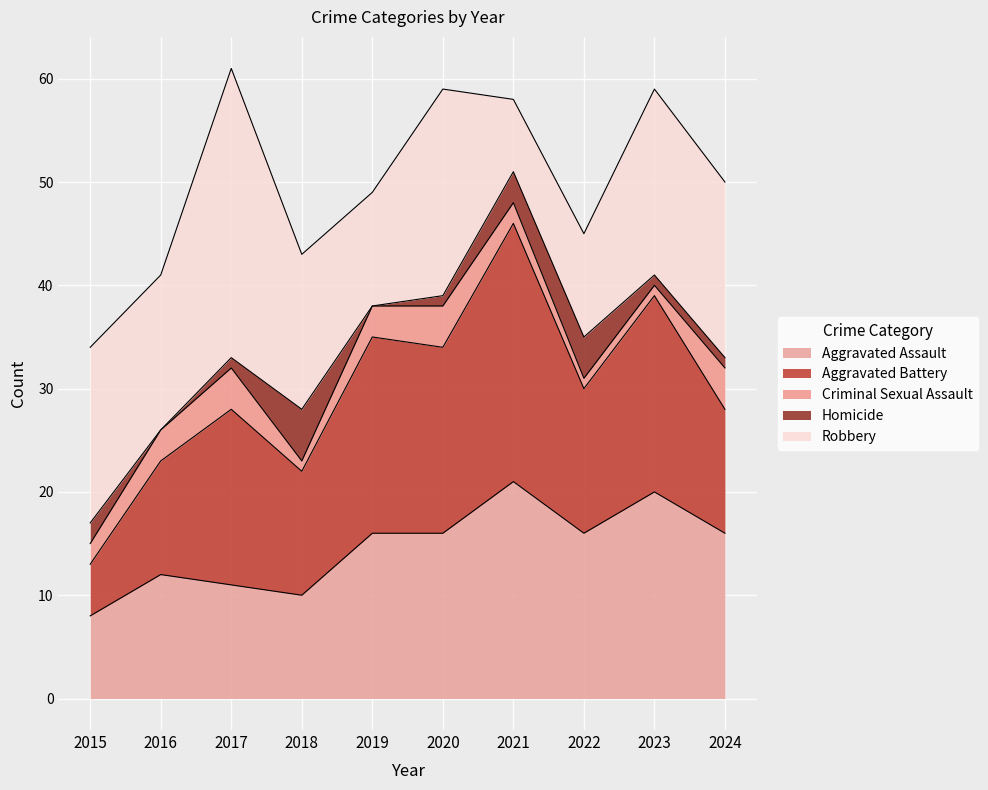

Between 2016 and 2018, which series saw the biggest shift?

Homicide